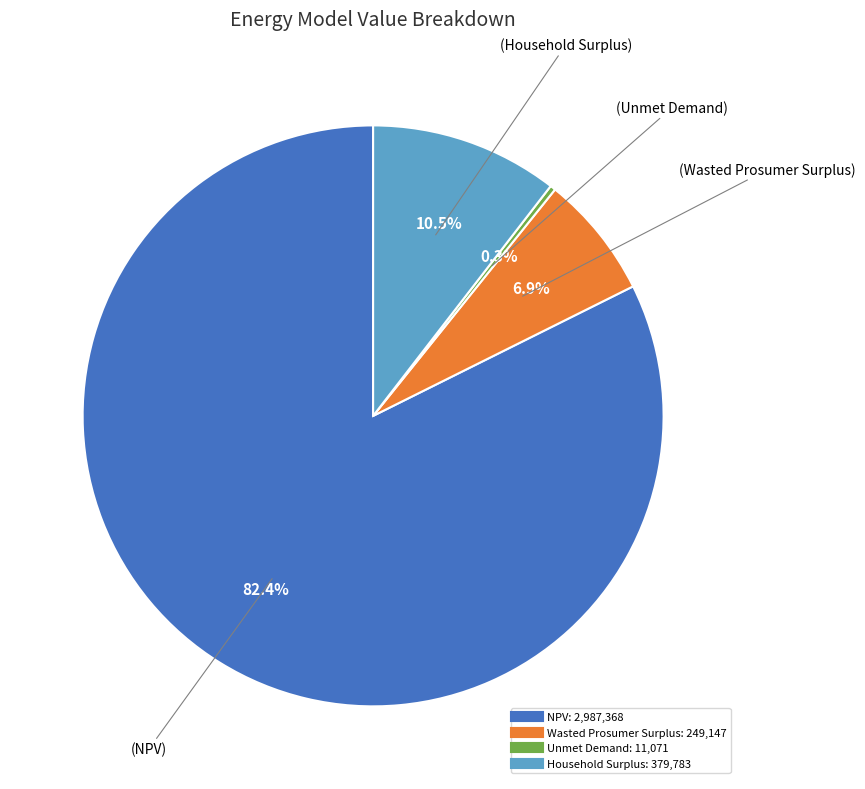

Count the number of slices in the pie.

4